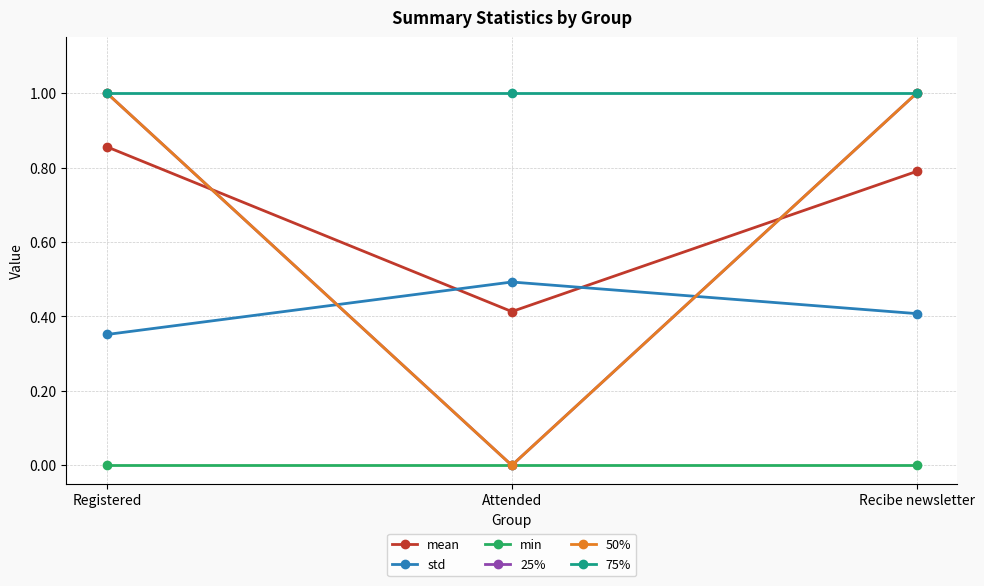

At which label is 25% closest to 0?

Attended